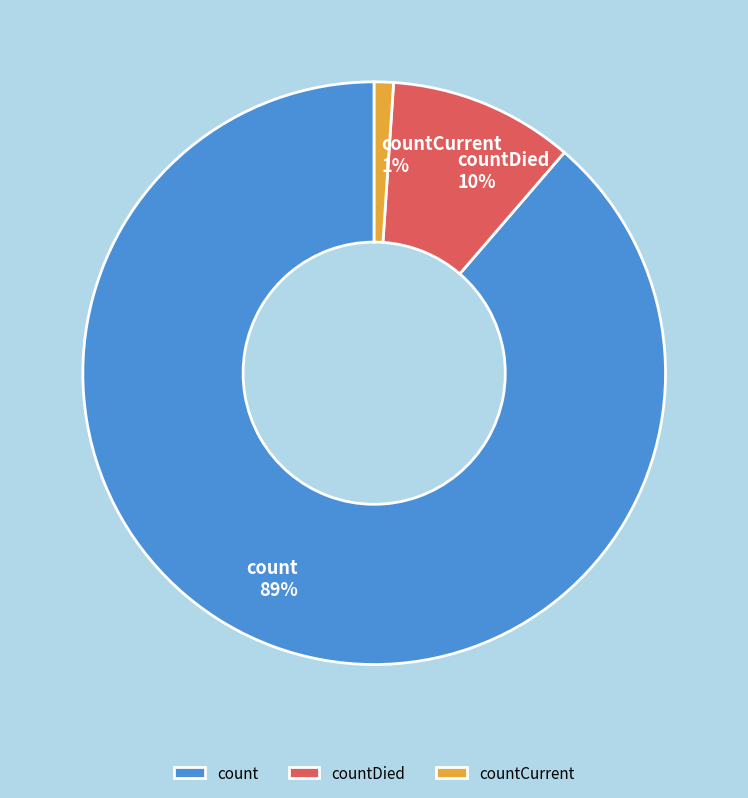

To the nearest percent, what is the combined percentage of count and countDied?

99%